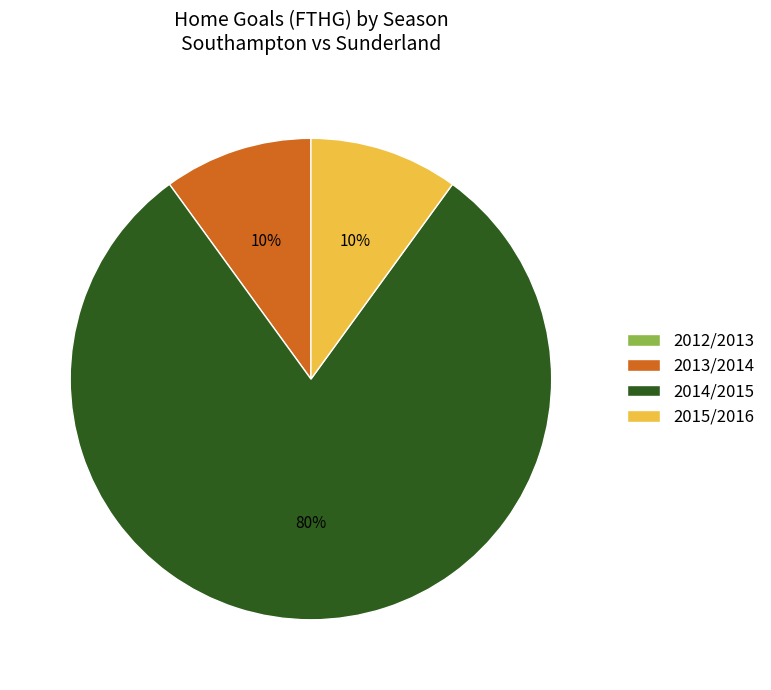

Which category accounts for the majority?

2014/2015